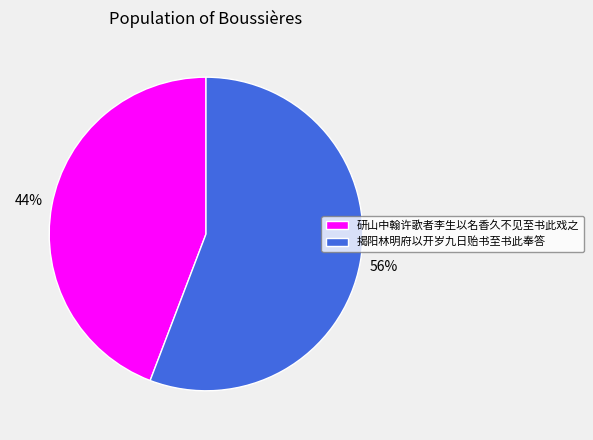

Rank the categories by value from highest to lowest.

揭阳林明府以开岁九日贻书至书此奉答, 研山中翰许歌者李生以名香久不见至书此戏之